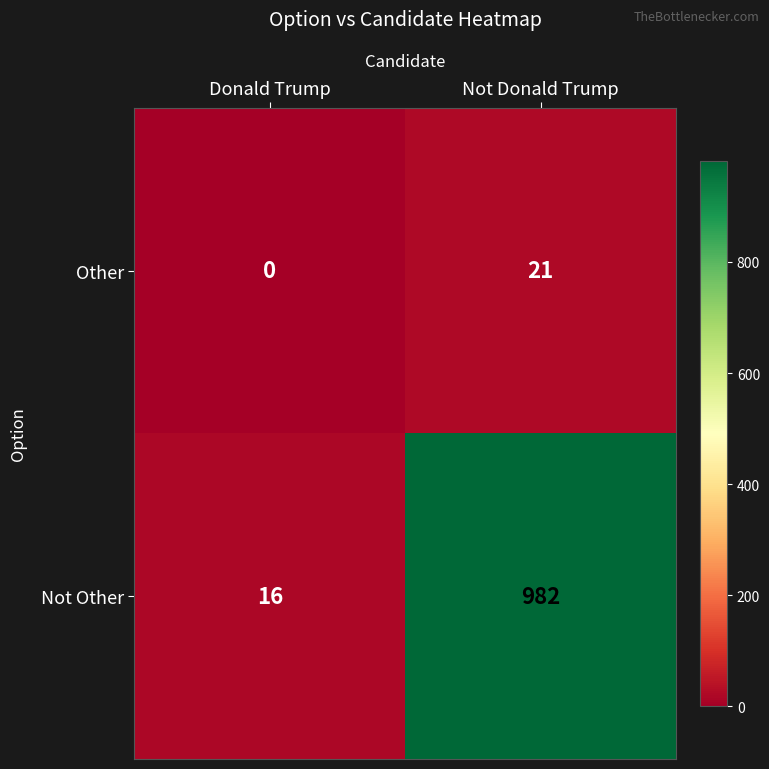

How many values in the Not Other series are below 982?

1